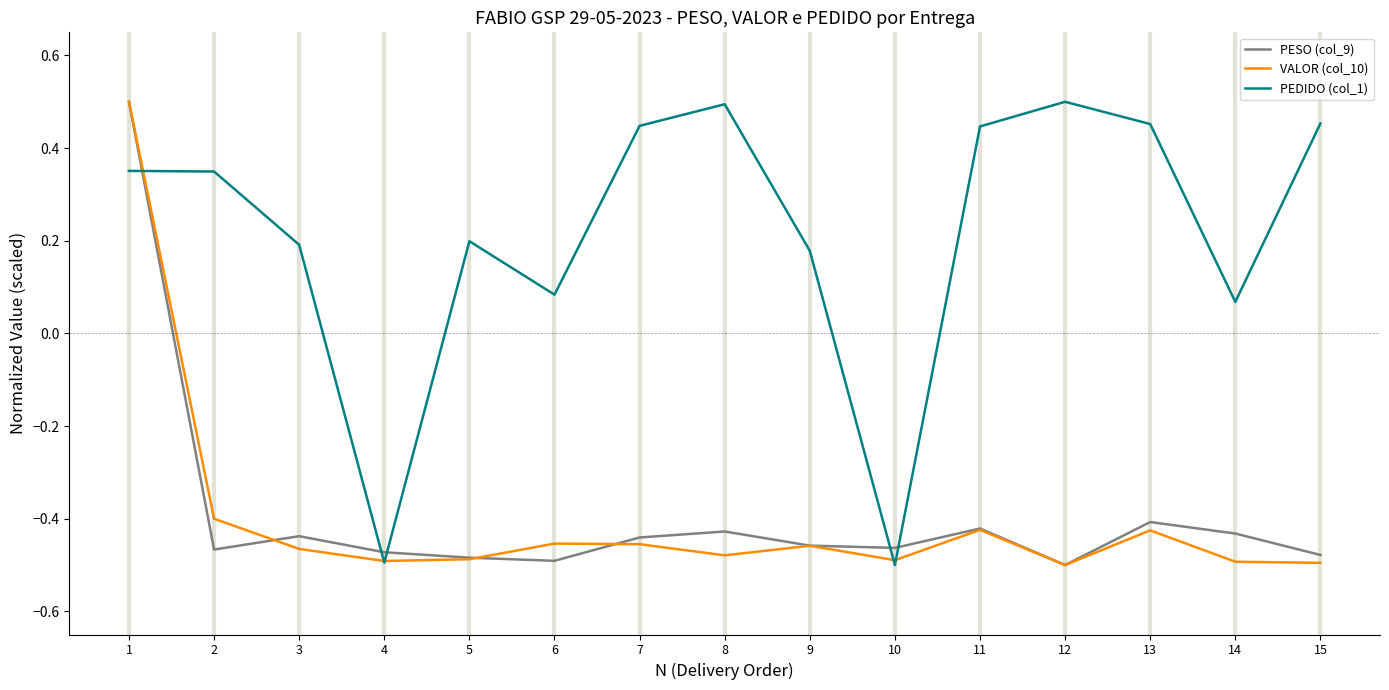

After their last crossing, which series has the higher values: PEDIDO (col_1) or PESO (col_9)?

PEDIDO (col_1)